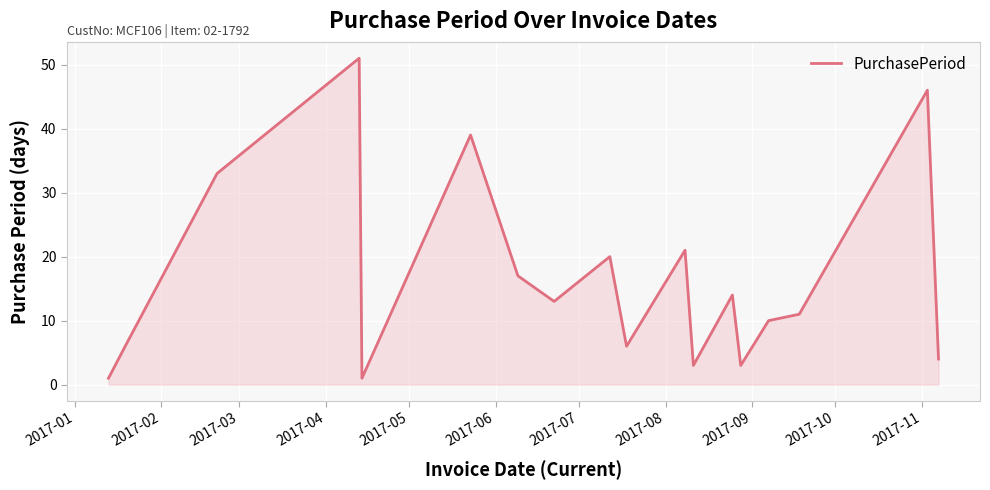

What is the difference between the maximum and minimum values?

50